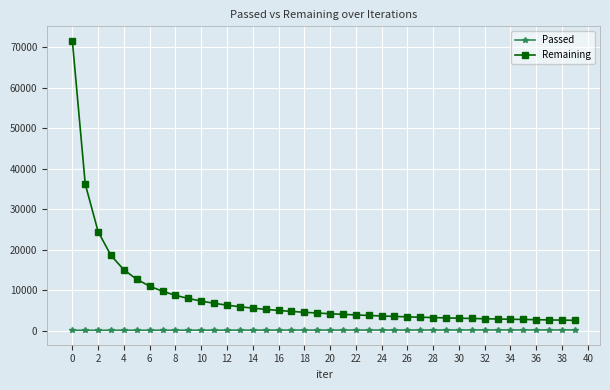

Which series has the largest total across all categories?

Remaining